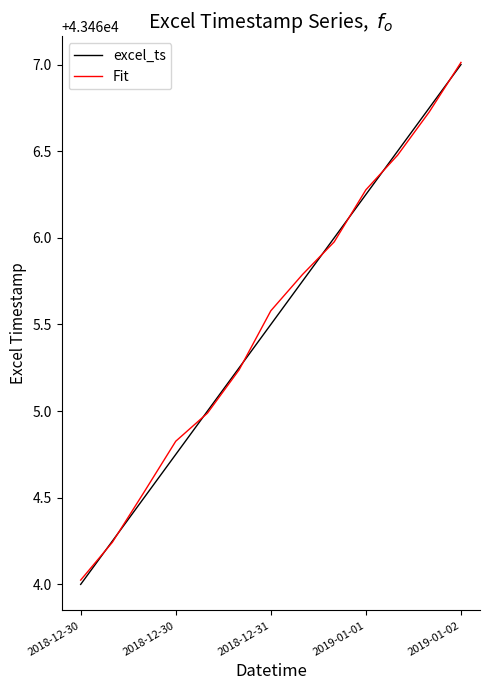

What is the maximum value shown in the chart?

43467.0